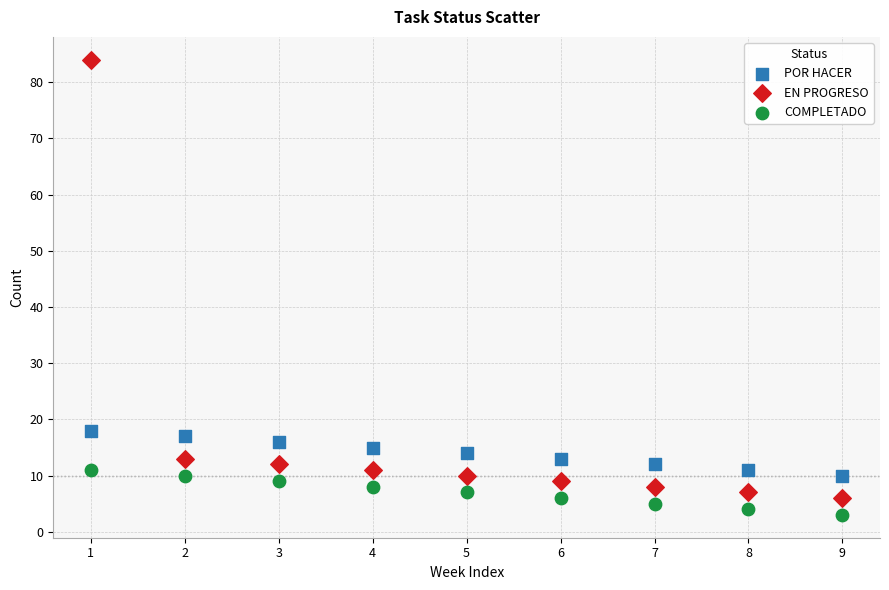

Across all series, what Y value is closest to 43?

18